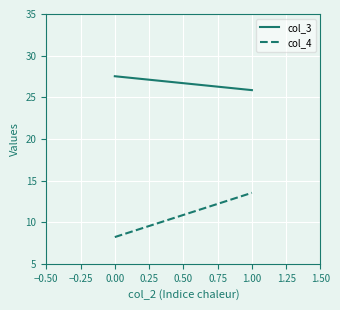

What is the difference between the maximum and minimum values in the col_4 series?

5.3